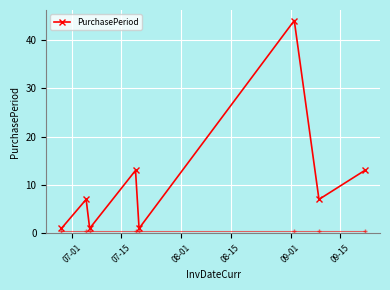

What is the maximum value shown in the chart?

44